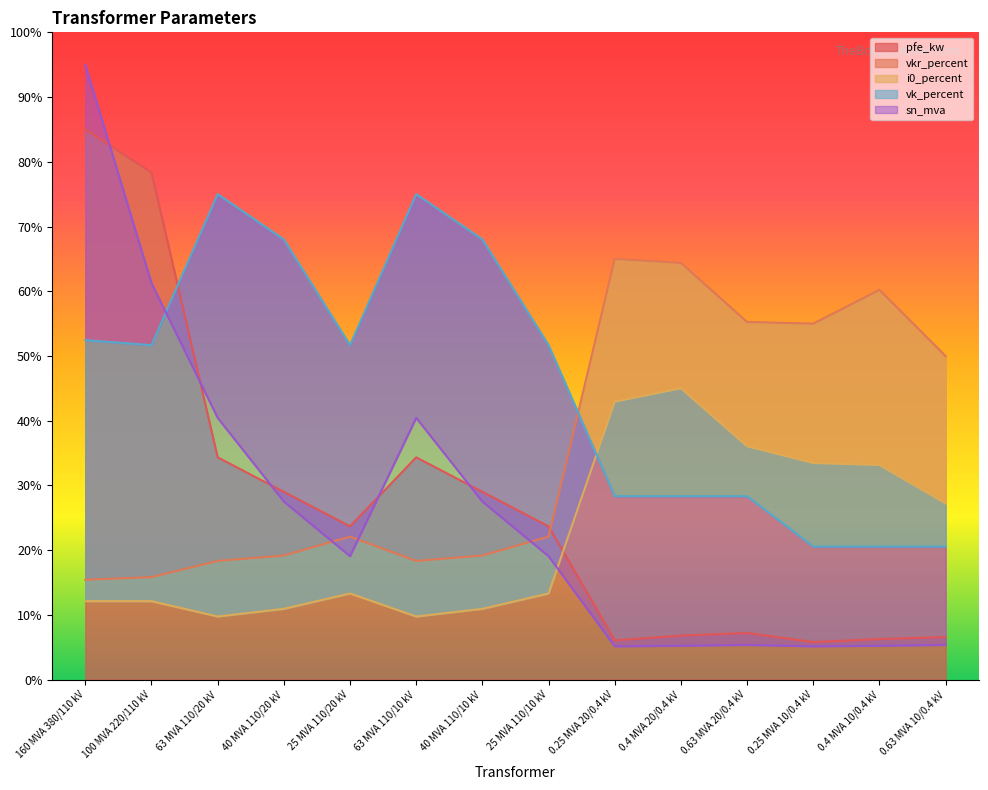

Where does the vk_percent series first go above 51?

160 MVA 380/110 kV